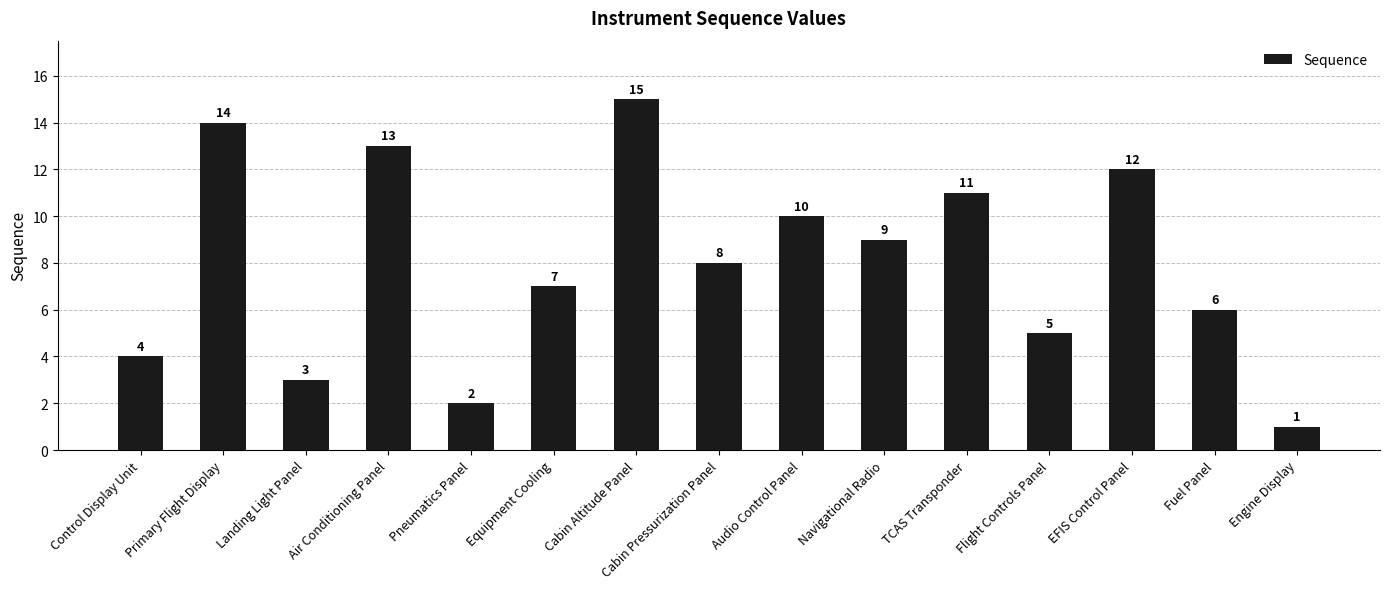

What is the difference between the maximum and minimum values?

14